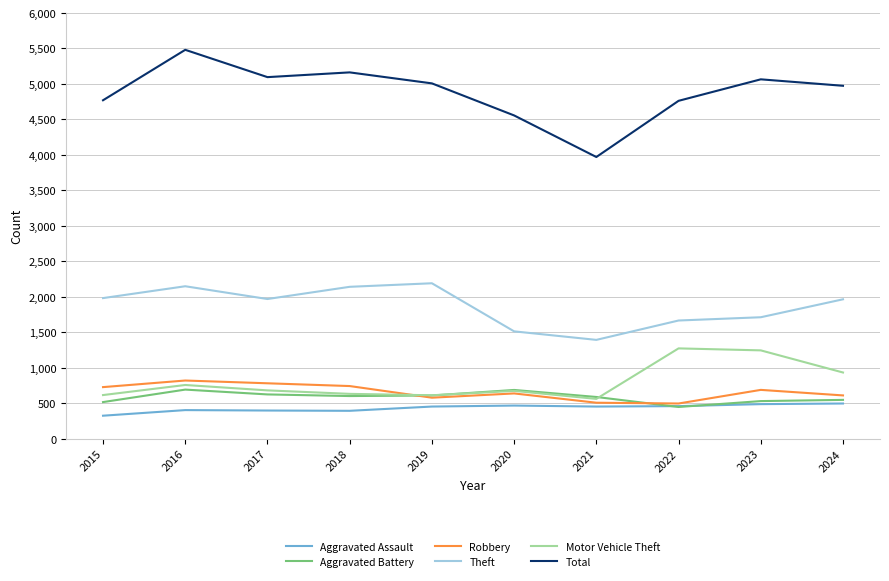

Is it true that Total equals 5008 at 2019?

True